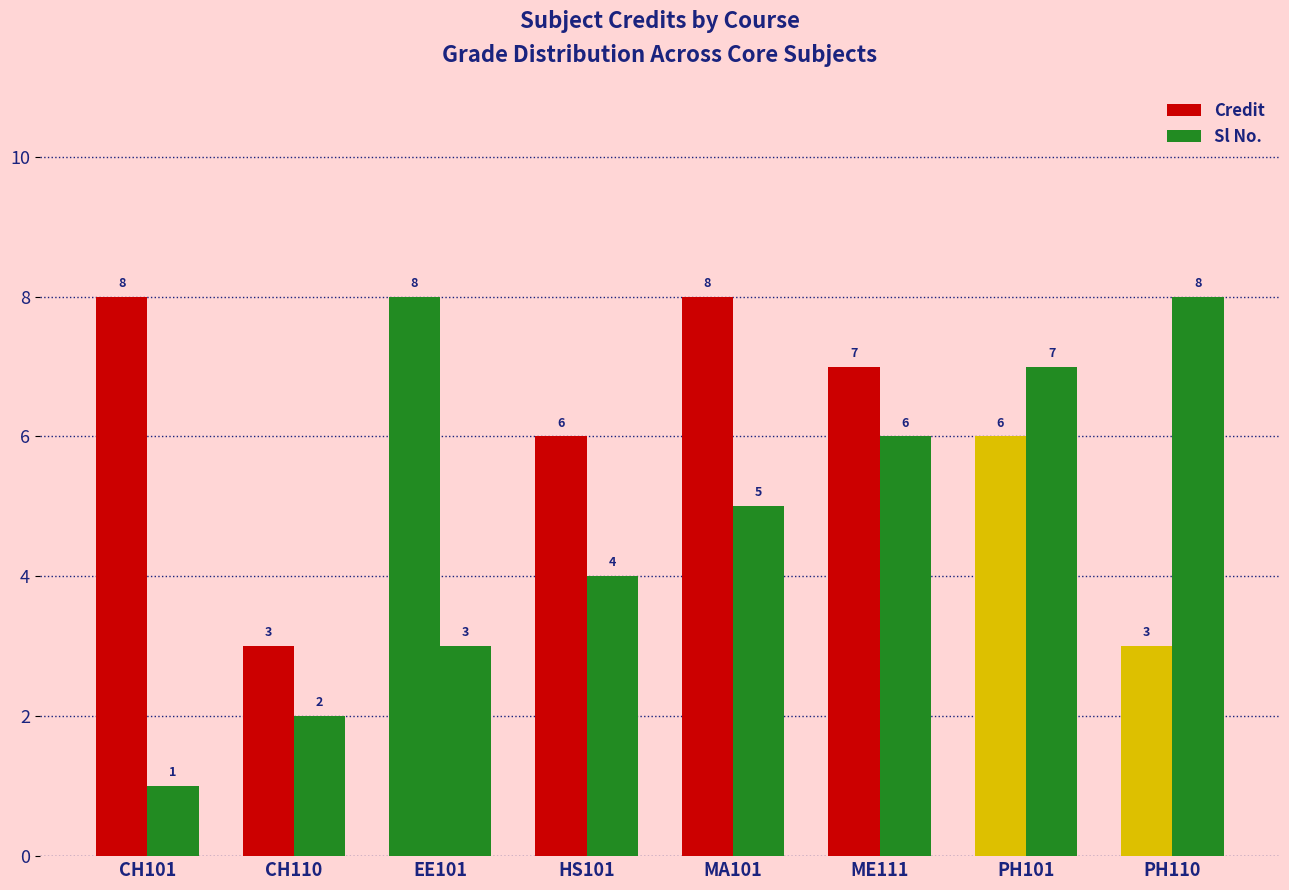

Rank the series at CH110 from highest to lowest value.

Credit, Sl No.